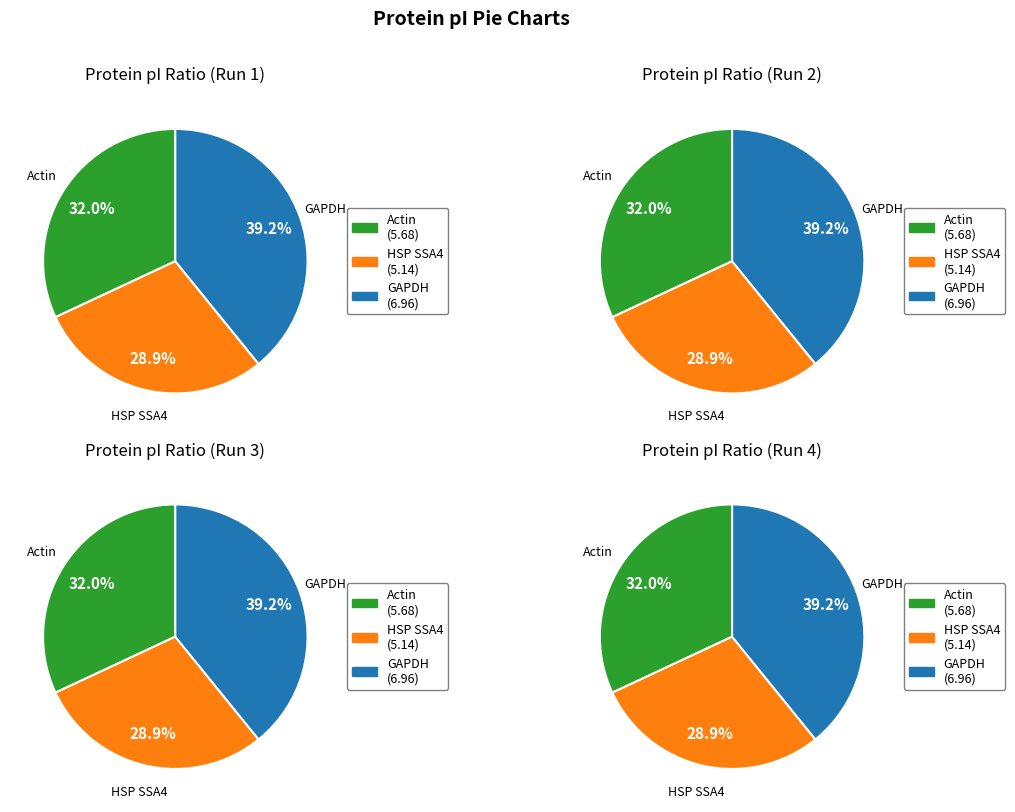

What is the ratio of the value at Actin OS=Saccharomyces cerevisiae to the value at Heat shock protein SSA4 OS=Saccharomyces cerevisiae?

1.1